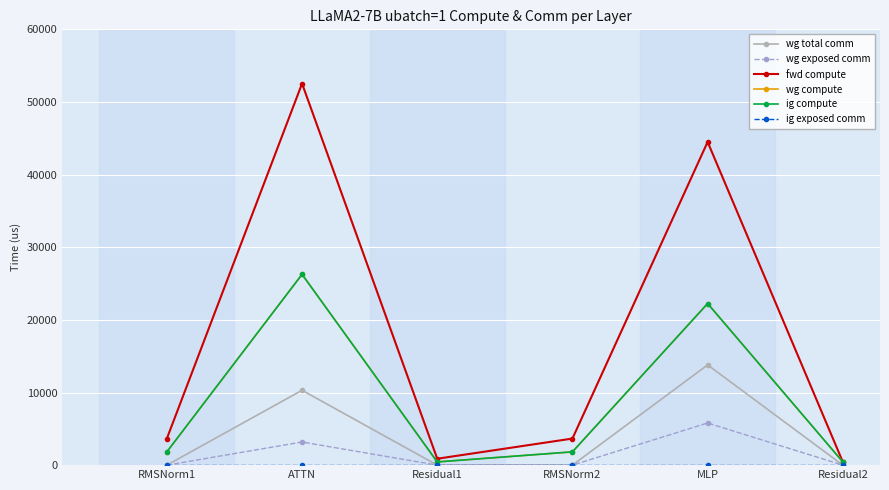

At which label does wg total comm reach its peak?

MLP